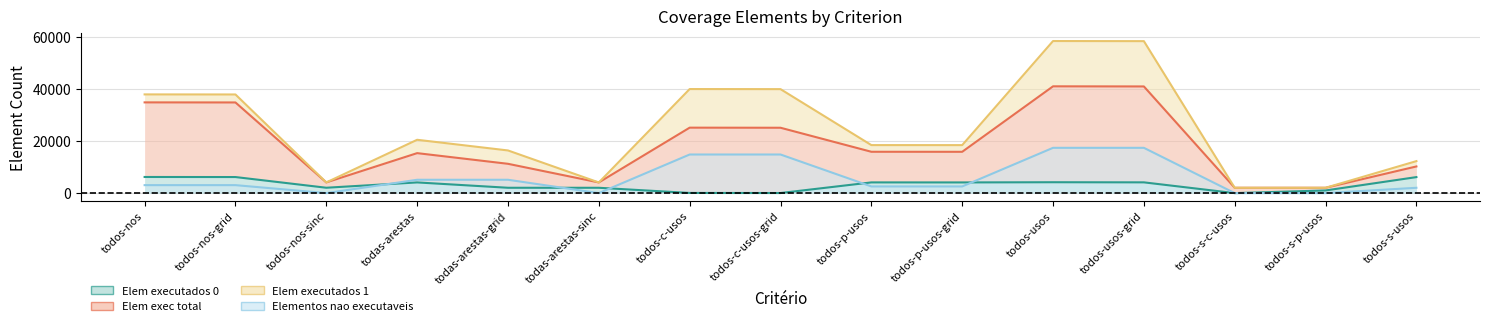

True or false: Elementos nao executaveis has more than 1 points higher than both neighbors.

False